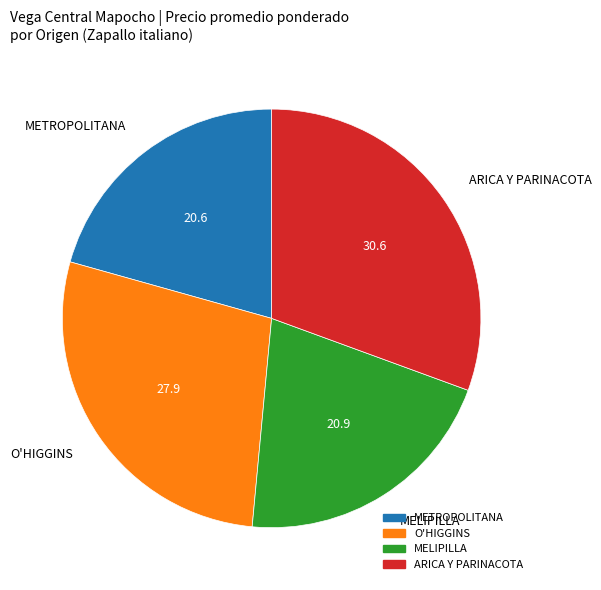

Is there a majority slice in this chart?

No